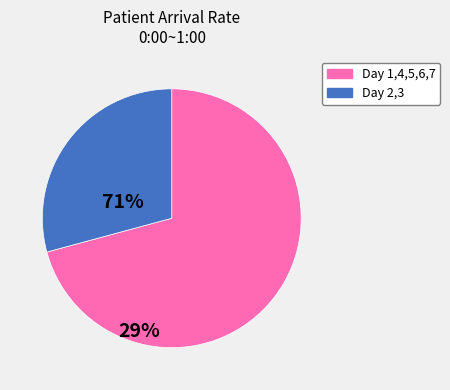

Is there a majority slice in this chart?

Yes